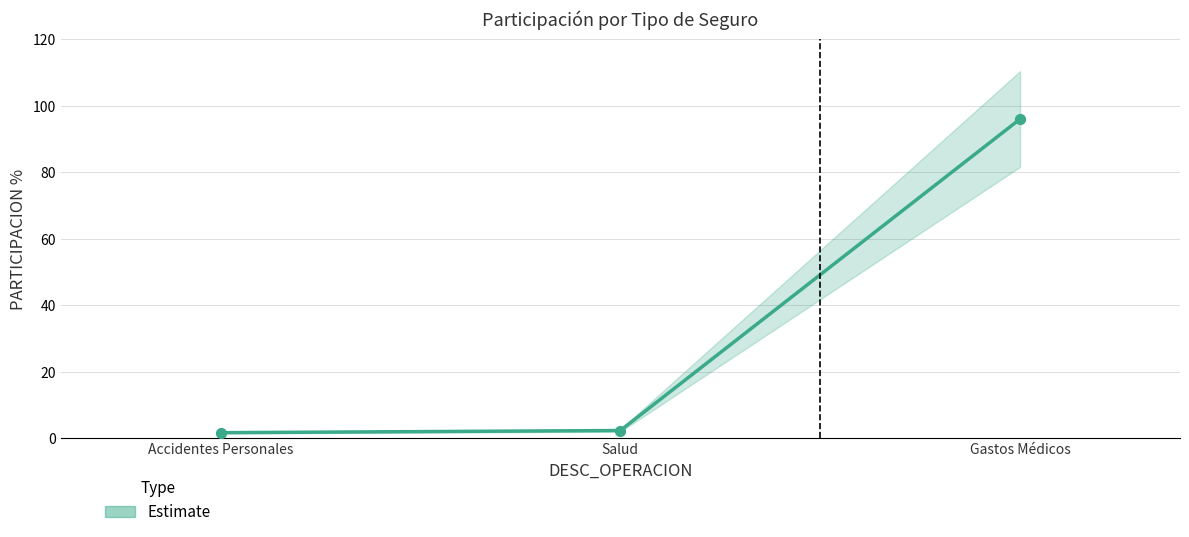

What is the change in value from Accidentes Personales to Salud?

+0.6